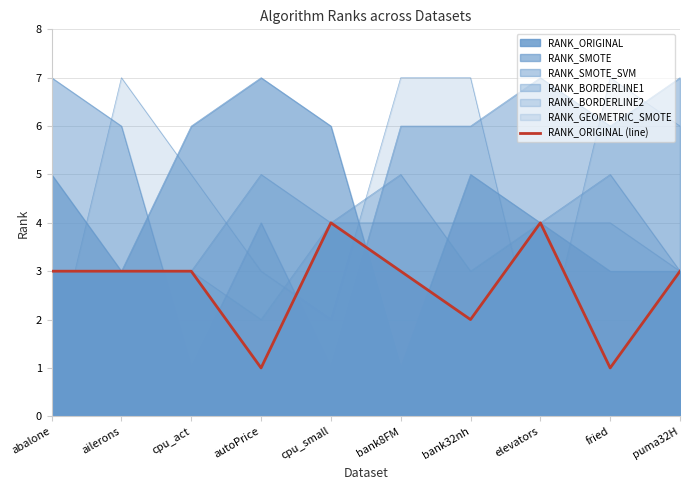

Which category has the lowest value across all series?

autoPrice